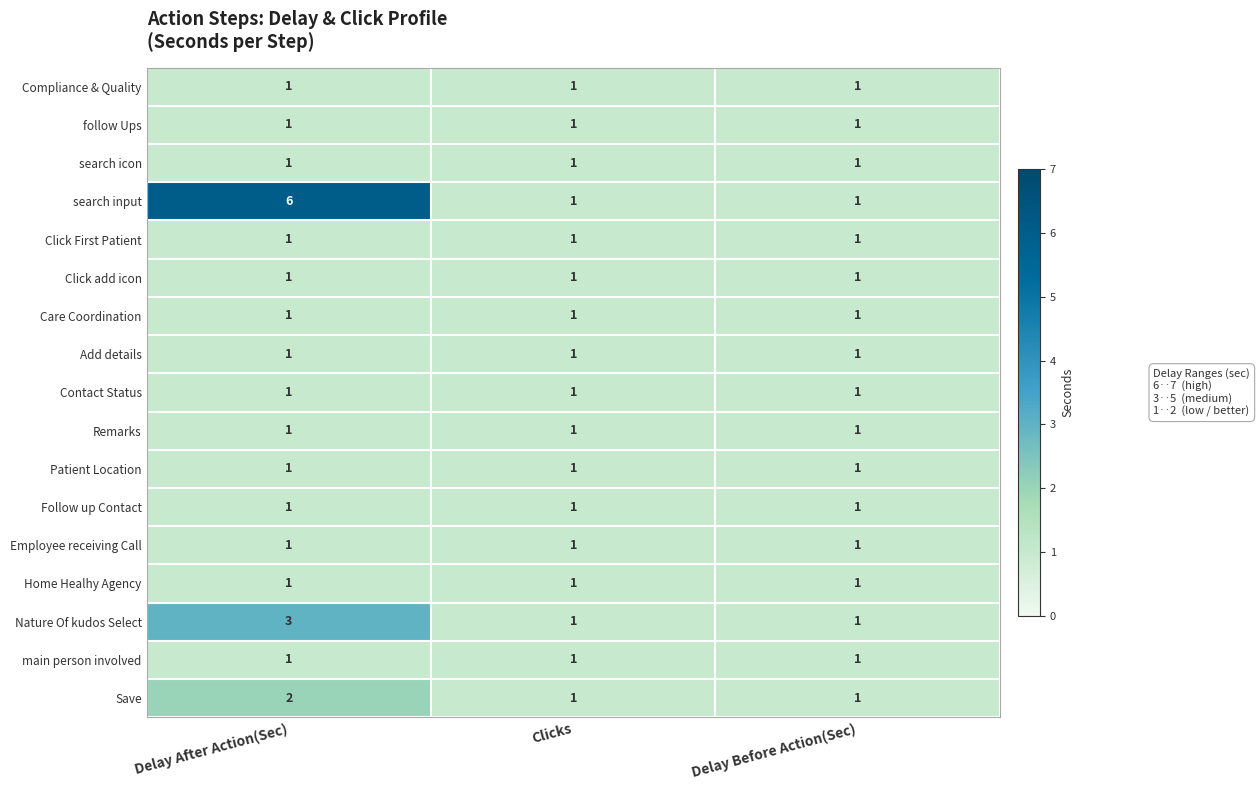

What is the total value across all series at Delay Before Action(Sec)?

17